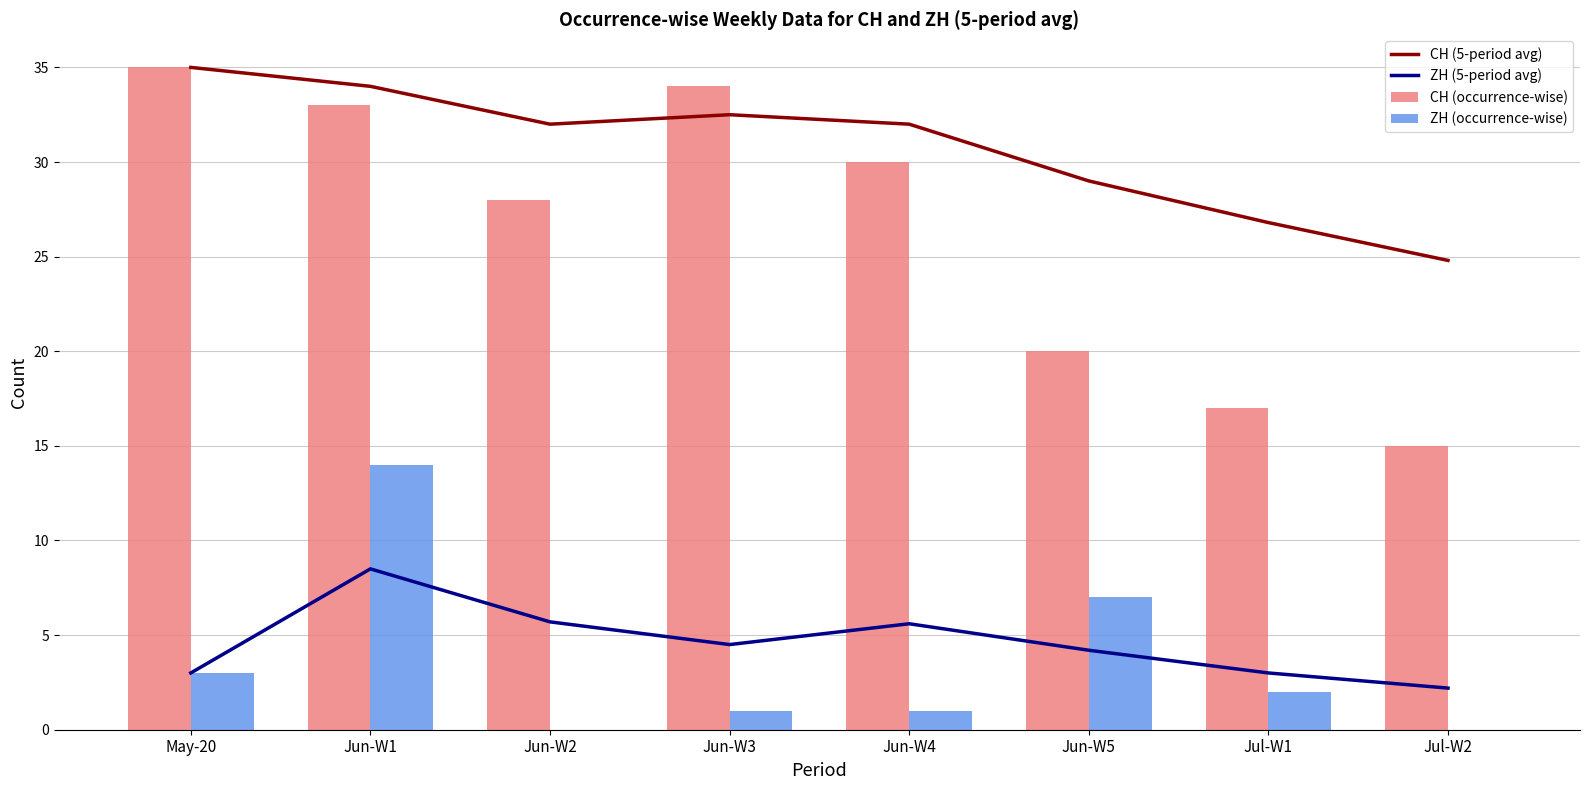

What is the difference between the ZH (5-period avg) values at Jun-W5 and Jun-W1?

4.3